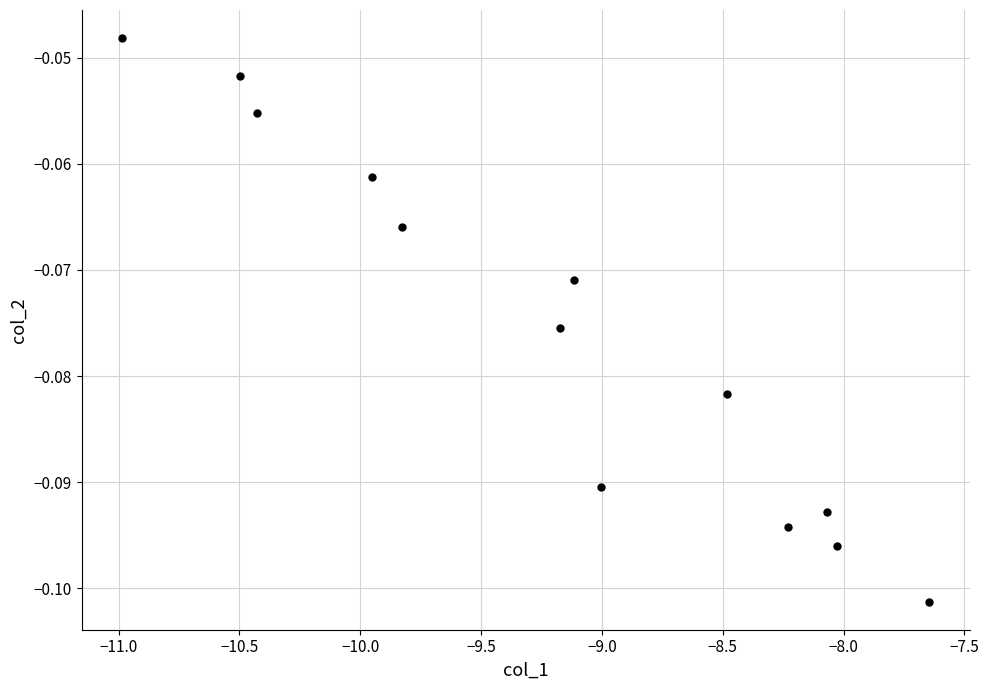

What is the range of X values (max minus min)?

3.3